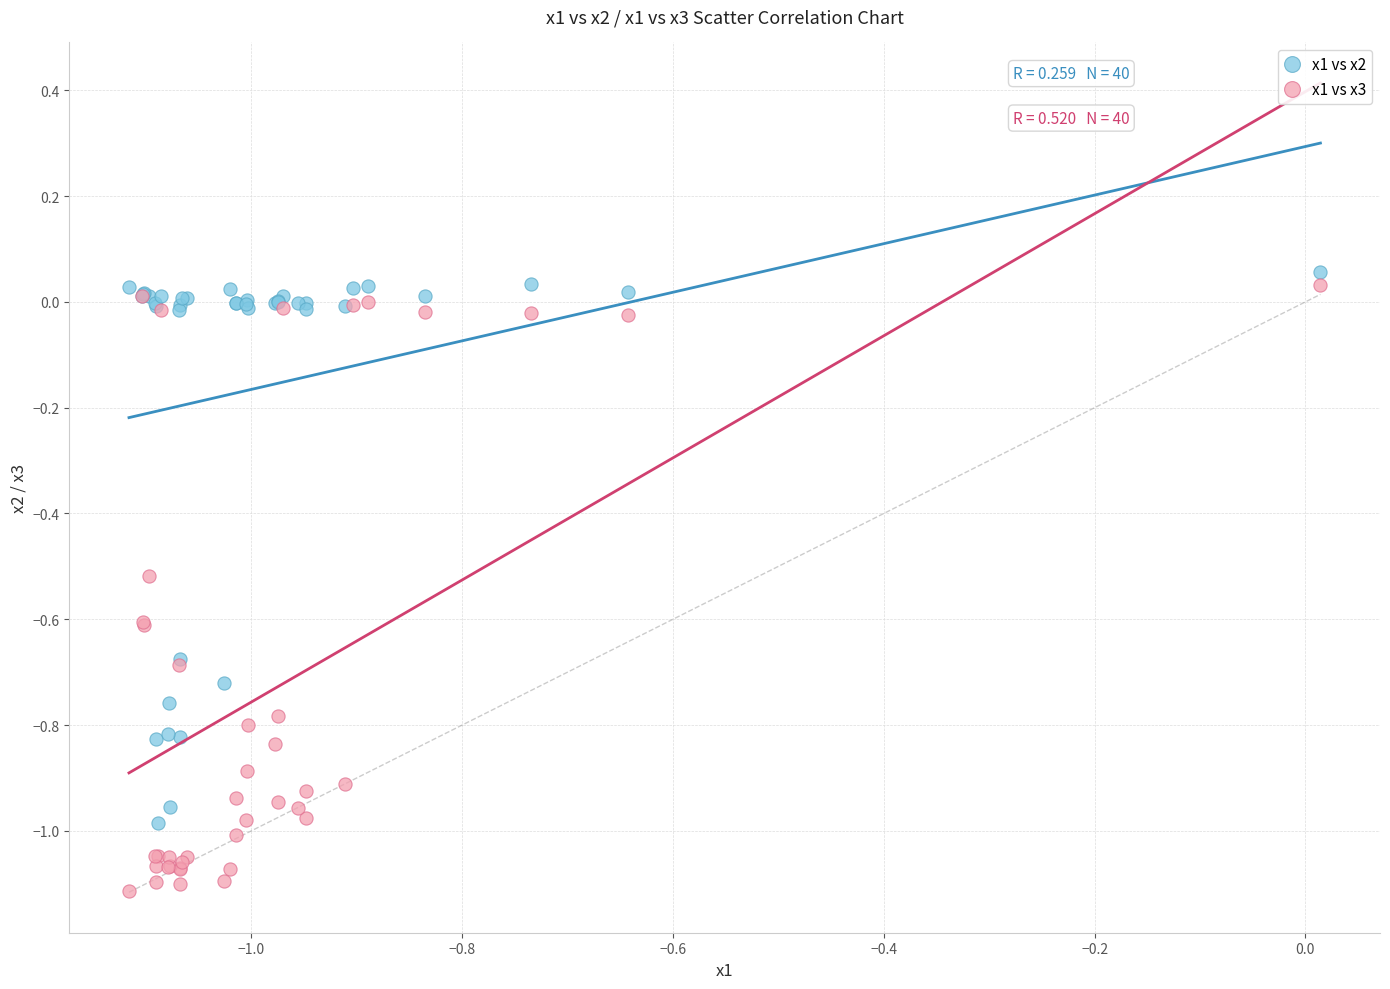

What is the X range (max minus min) for the scatter plot?

1.1